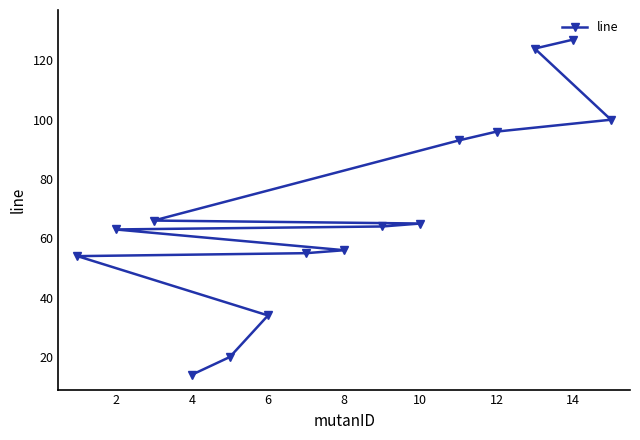

Read the value at 6.

34